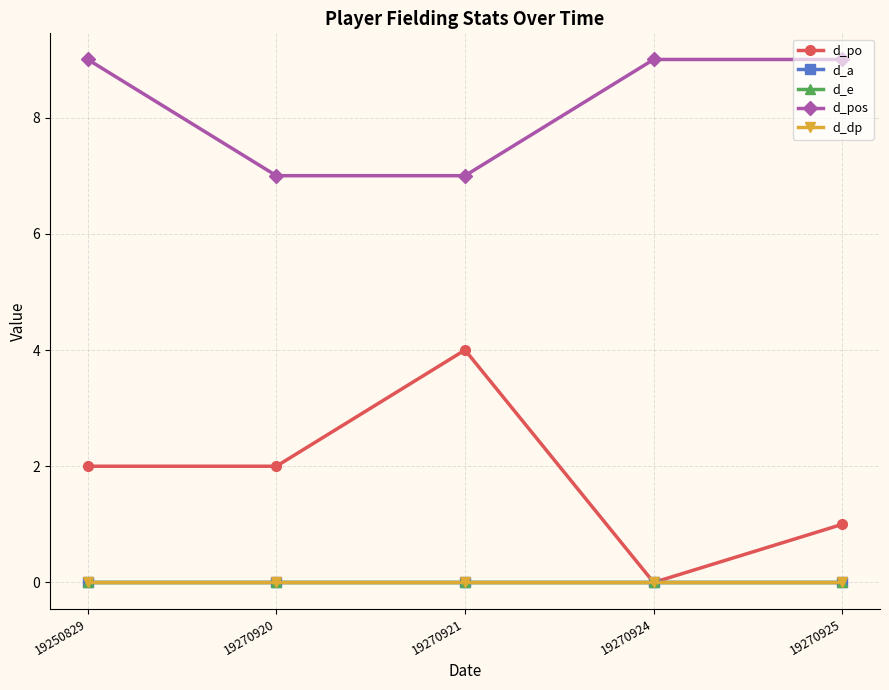

Between 19270925 and 19270921, which is larger?

19270921